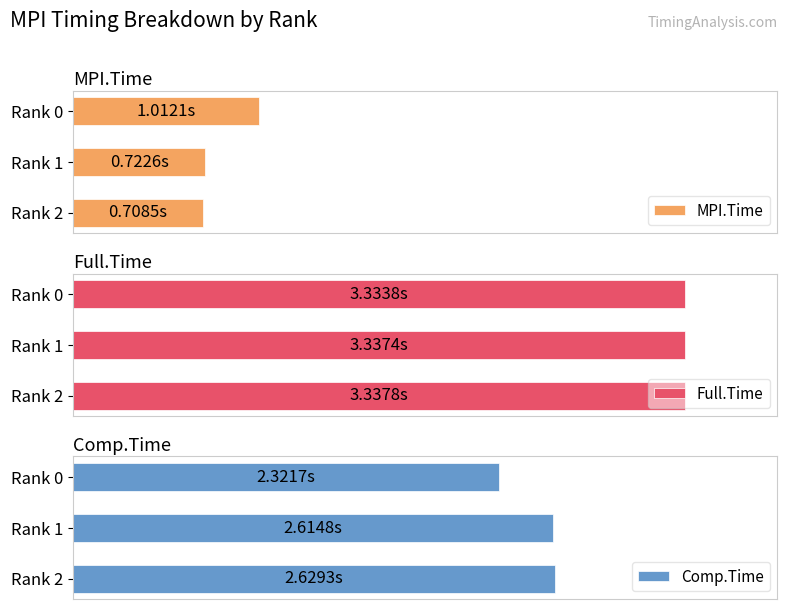

What is the total value across all series at Rank 2?

6.7